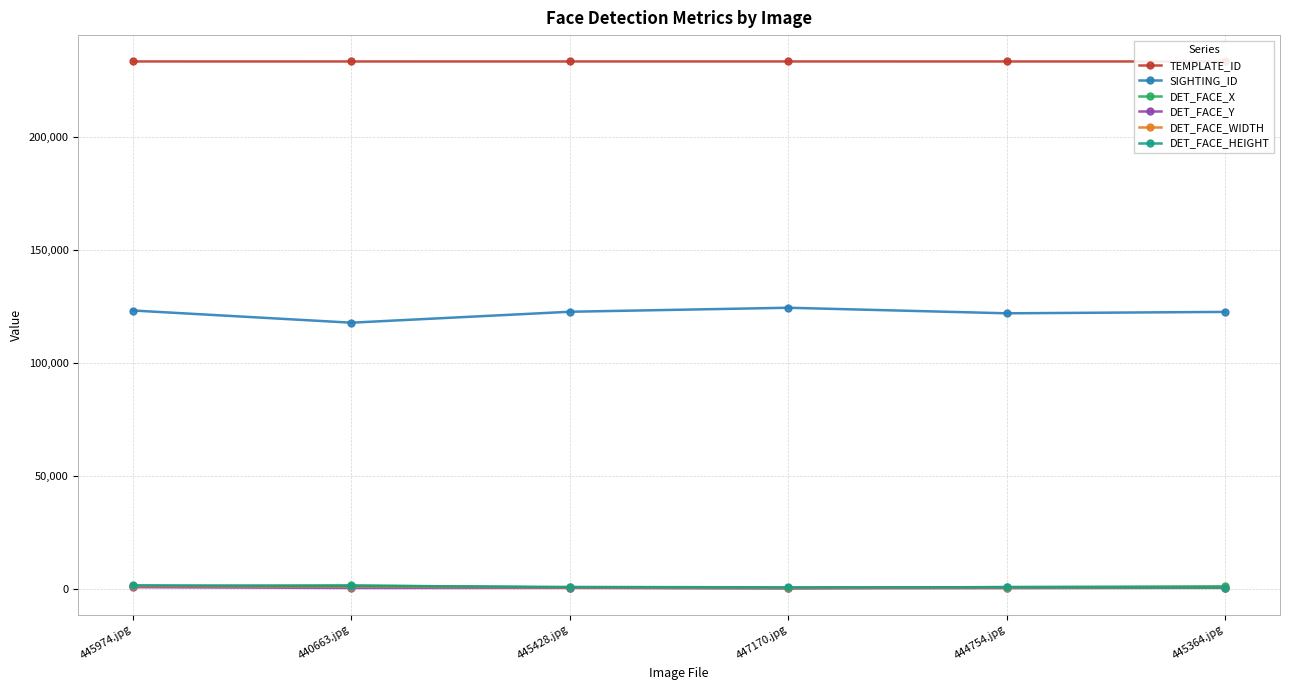

What position from the right is 440663.jpg?

5